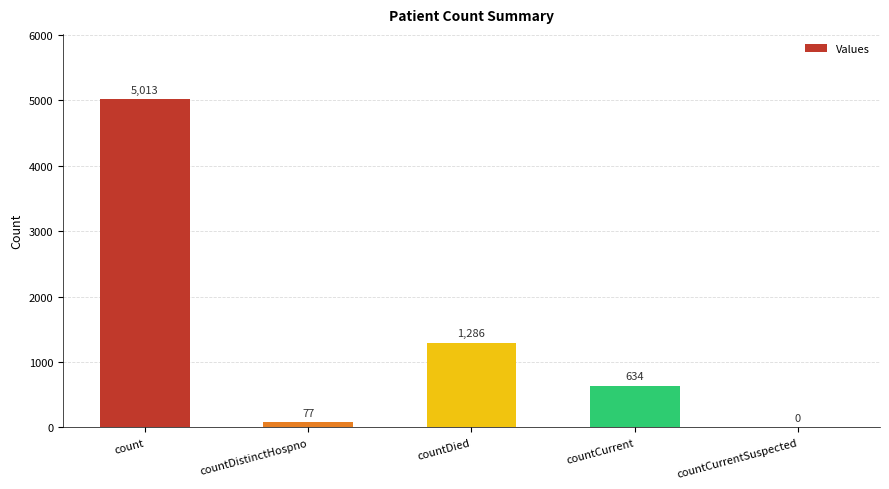

At which label does the data first exceed 634?

count